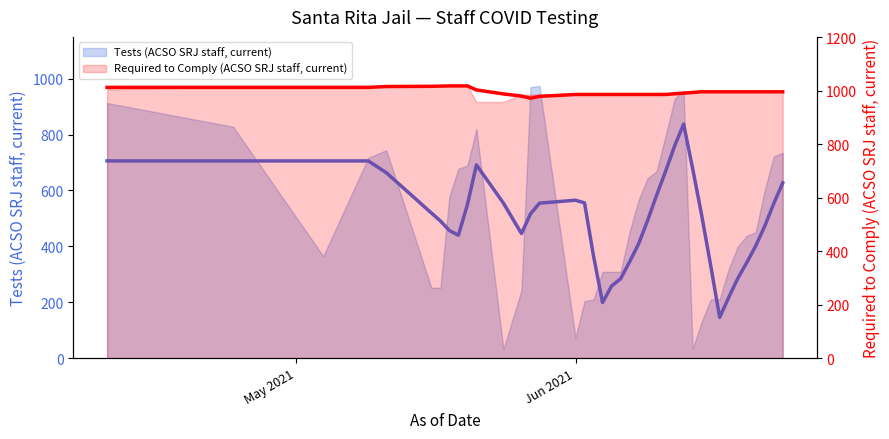

What is the average value of the Tests (ACSO SRJ staff, current) series?

502.5